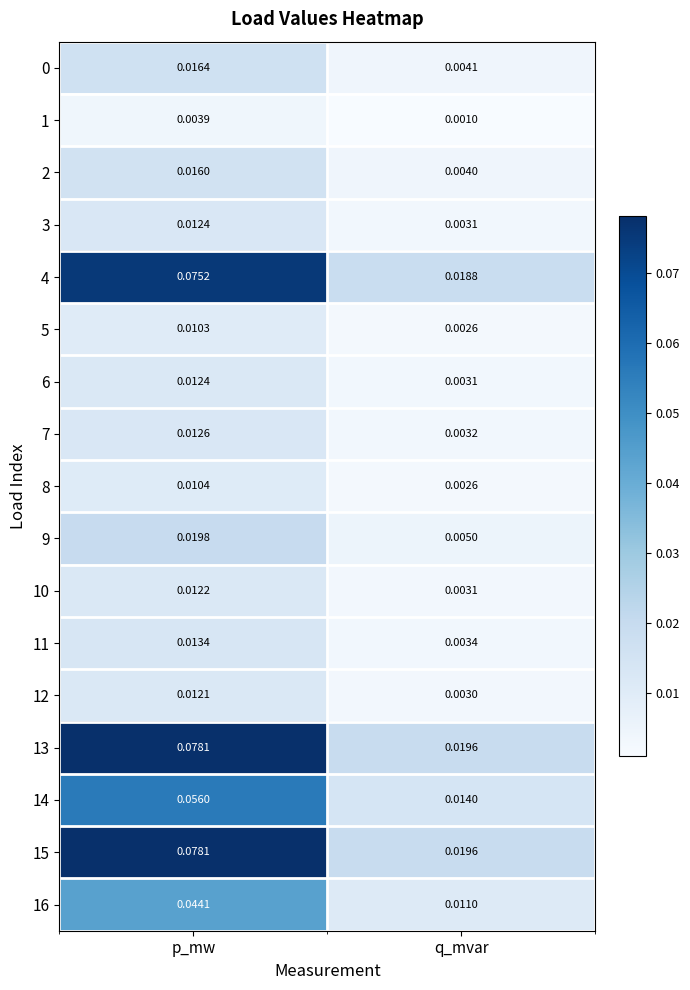

Is the value of 8 at q_mvar greater than the value of 4 at p_mw?

No